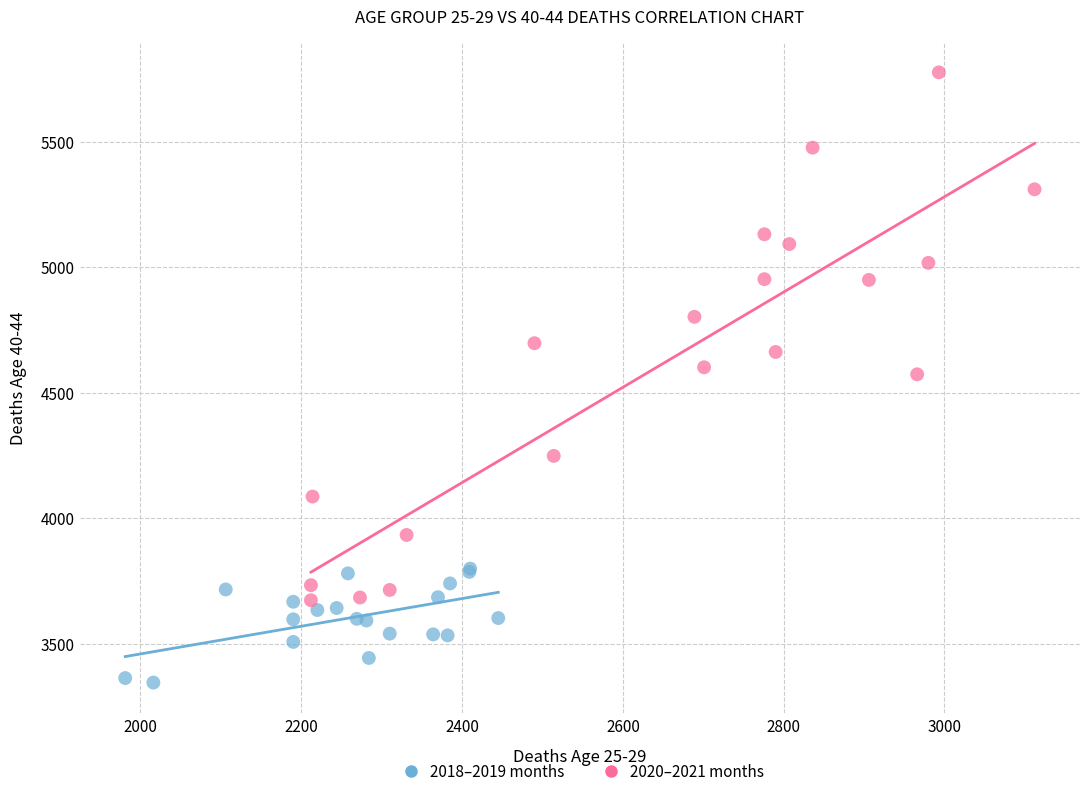

Which series has the largest Y range (max minus min)?

2020–2021 months